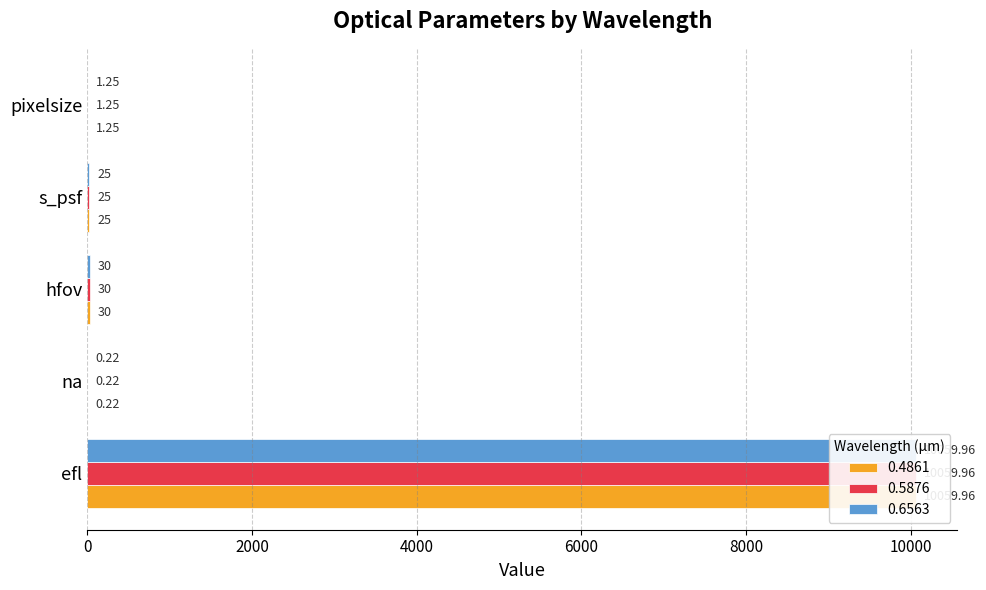

What is the difference between the maximum and minimum values in the 0.6563 series?

10059.7